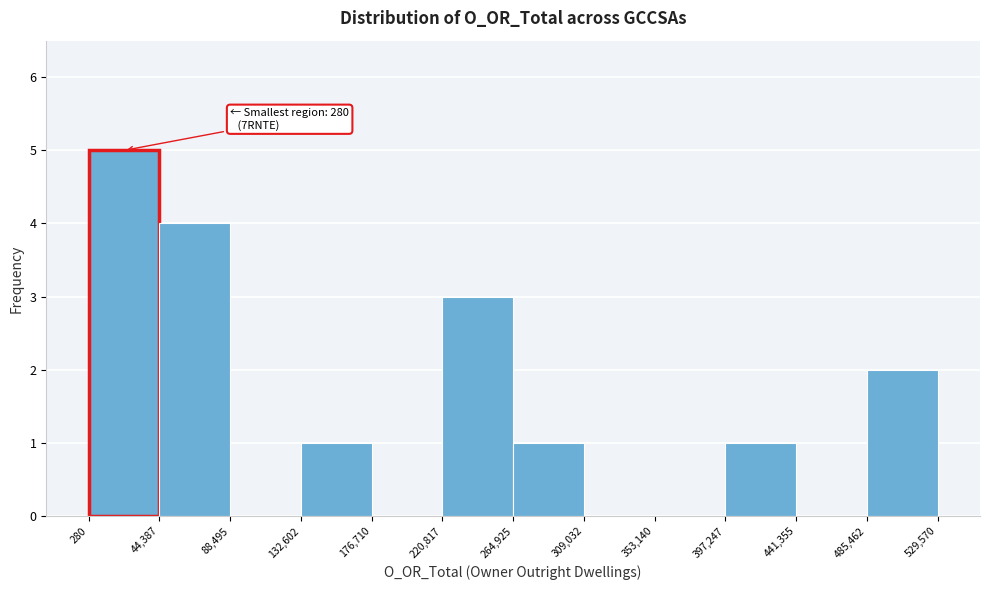

Over which range of the x-axis is the bar tallest?

280 to 44,387